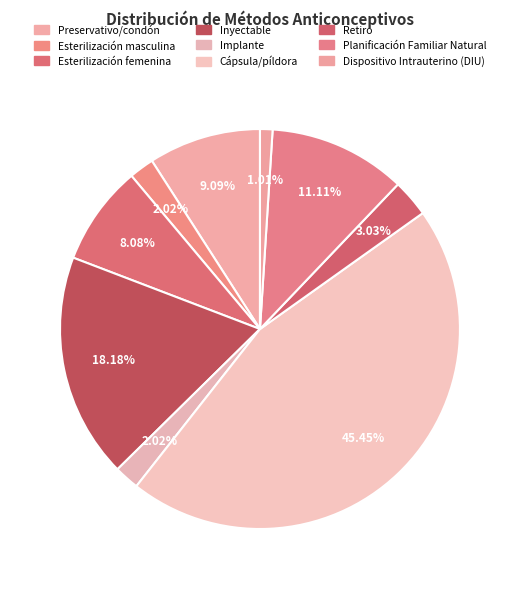

Count the number of slices in the pie.

9